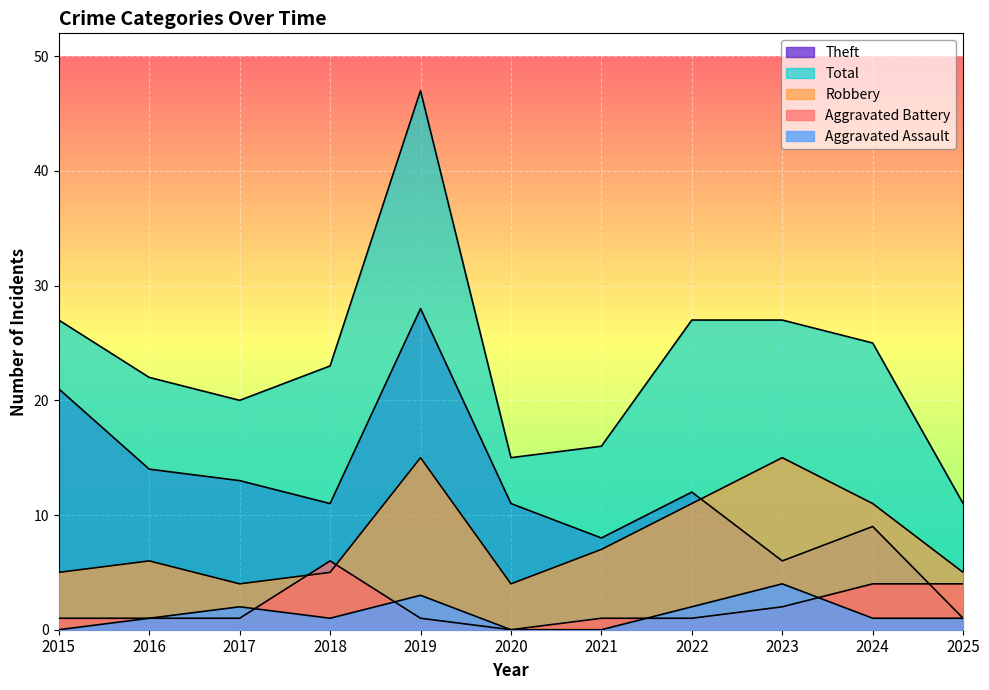

Is the value of Theft at 2016 greater than the value of Total at 2015?

No